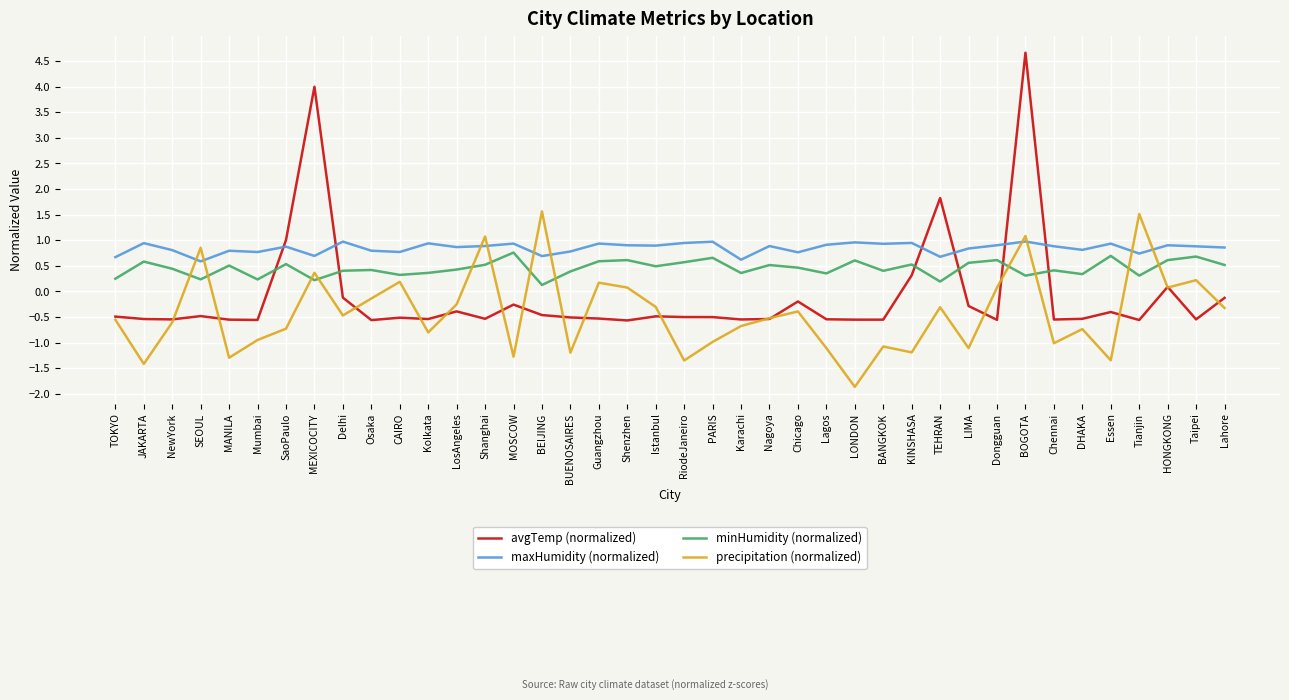

What position from the left is Istanbul?

20